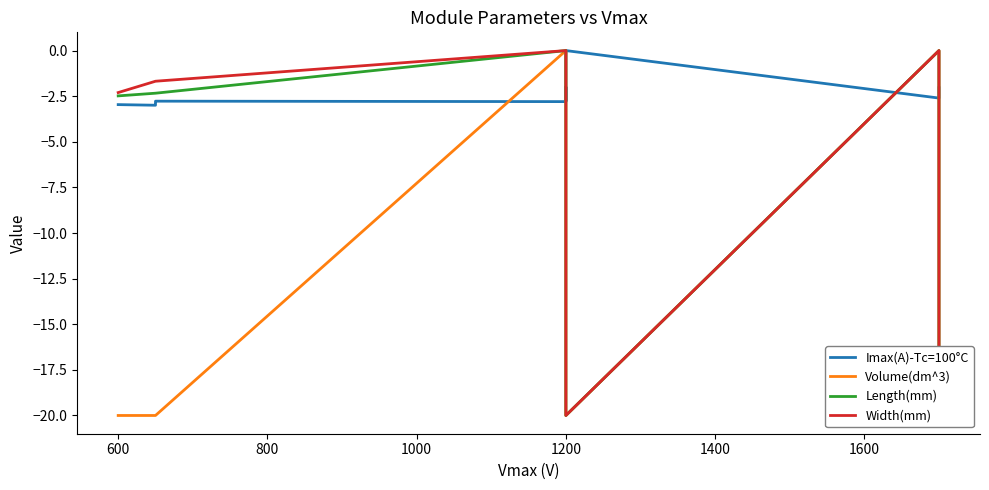

True or false: Volume(dm^3) has a value of -20.0 at 1200.

True